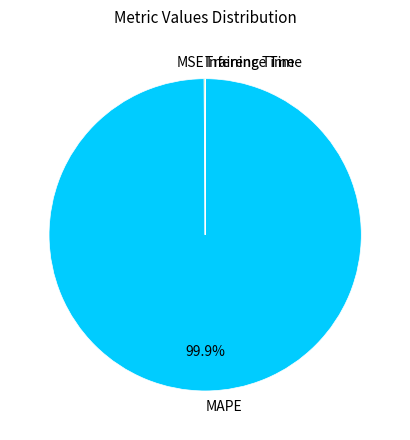

What portion of the pie excludes MAPE?

0.1%